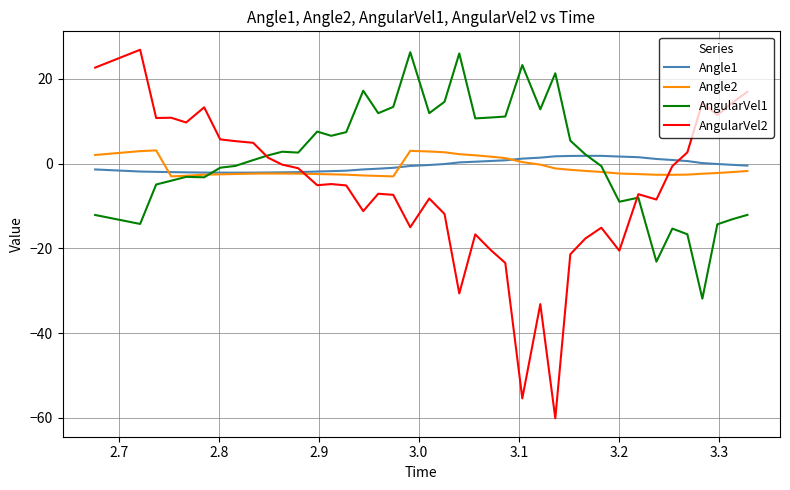

Which series has the widest spread of values?

AngularVel2